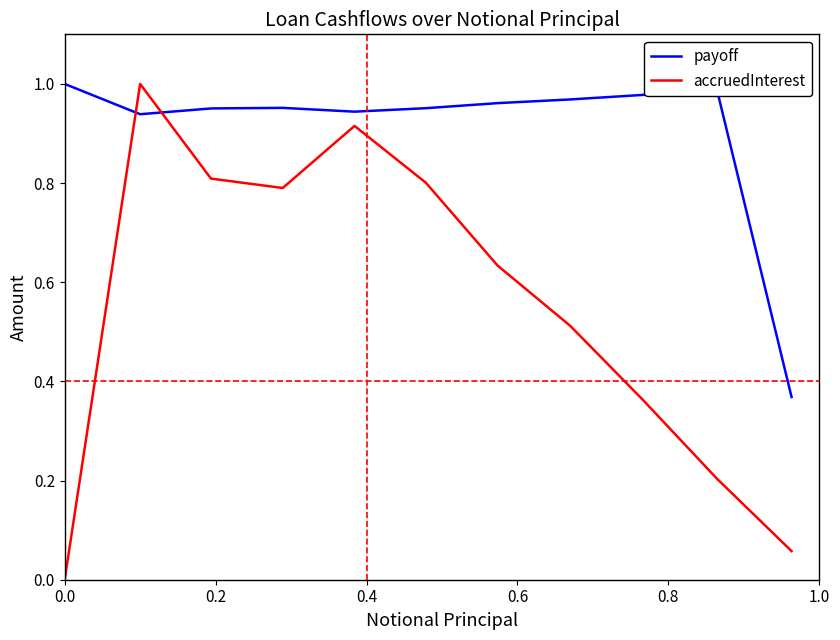

Which series ends up on top after the final intersection of payoff and accruedInterest?

payoff